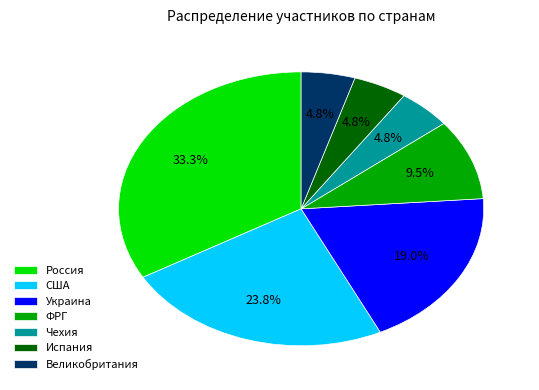

Between Украина and ФРГ, which is larger?

Украина